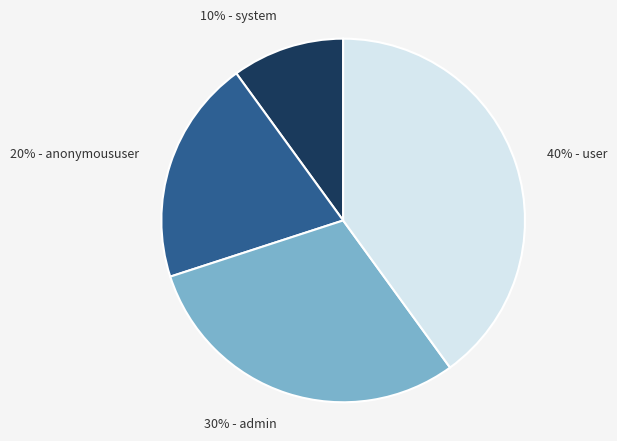

To the nearest percent, what is the average slice percentage?

25%